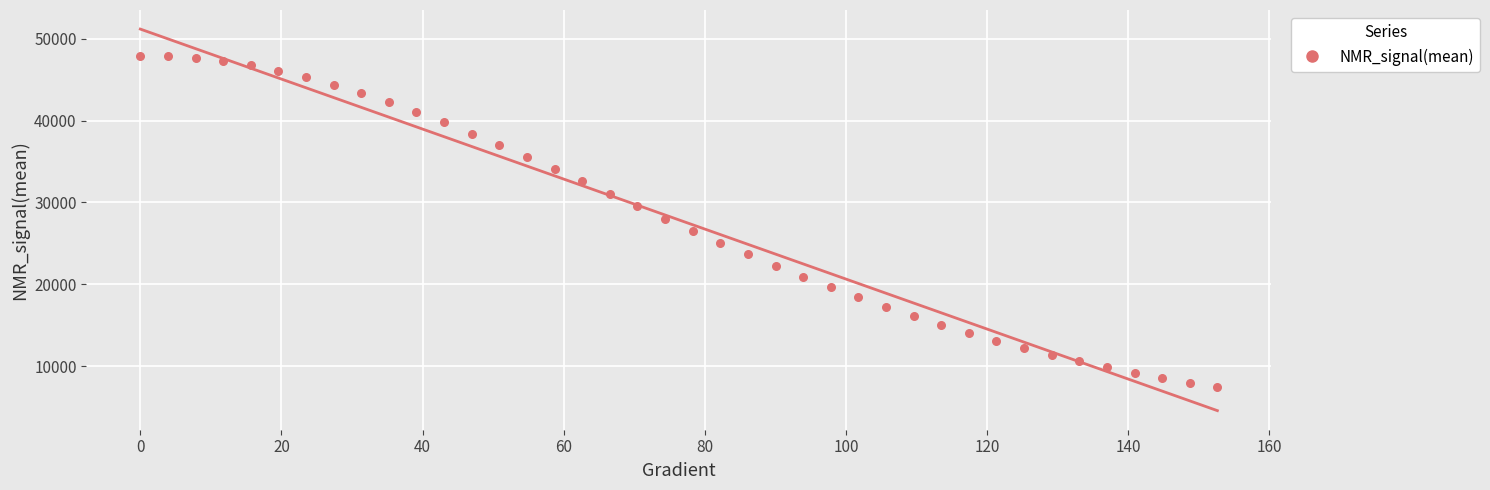

What is the range of X values (max minus min)?

152.6